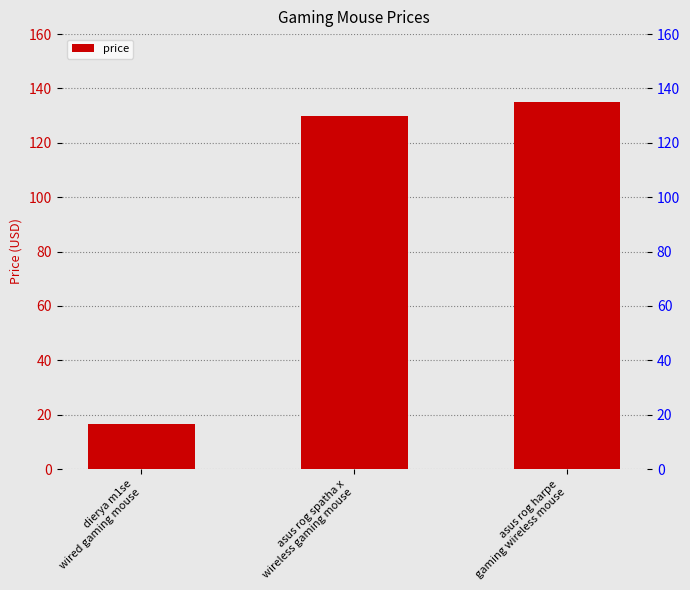

What is the label of the 2nd bar from the right?

asus rog spatha x
wireless gaming mouse